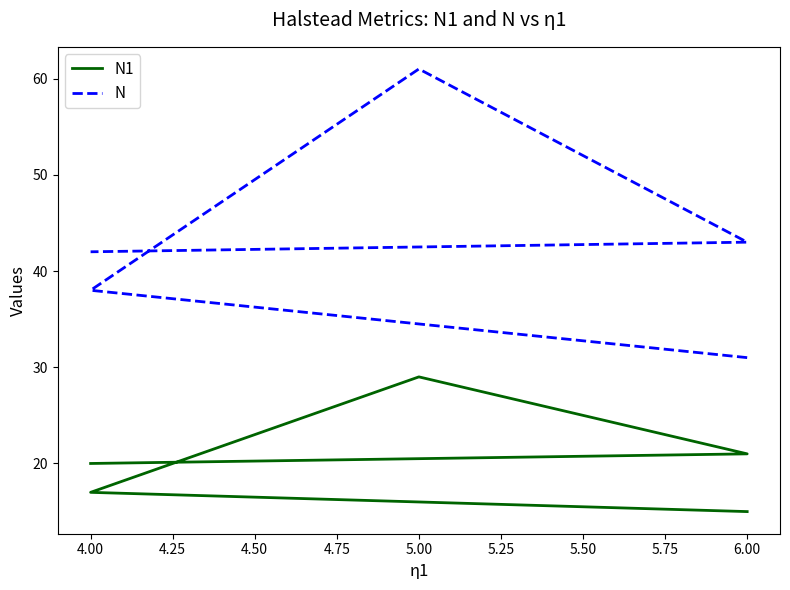

What is the smallest value displayed?

15